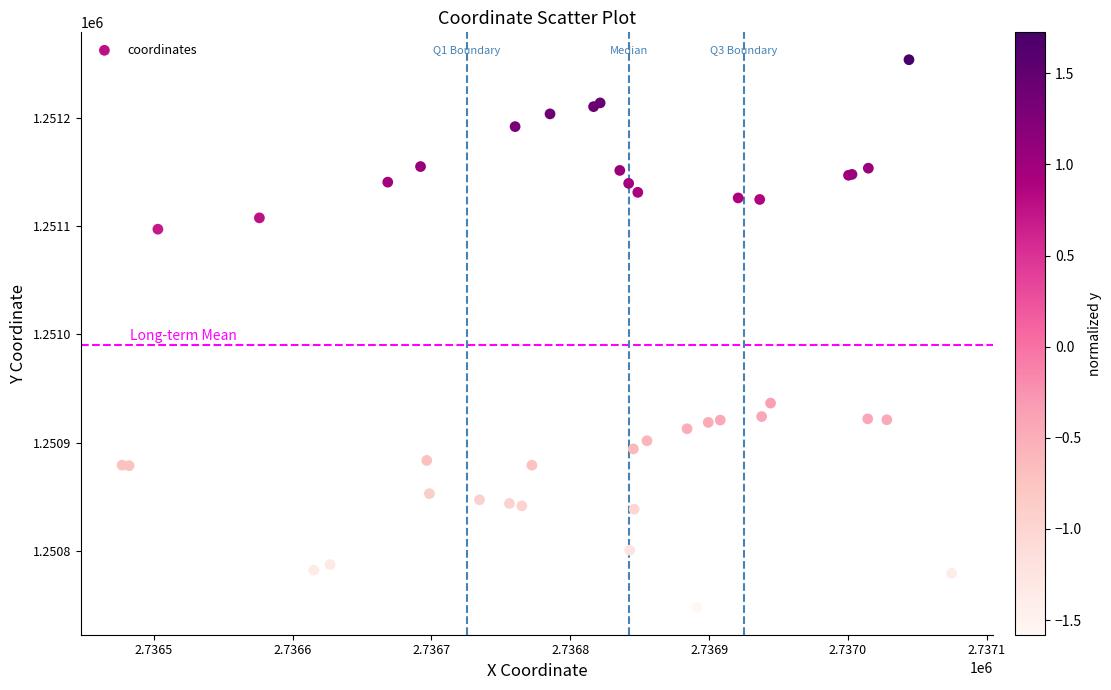

What Y value in the scatter plot is closest to 1251000?

1250936.5